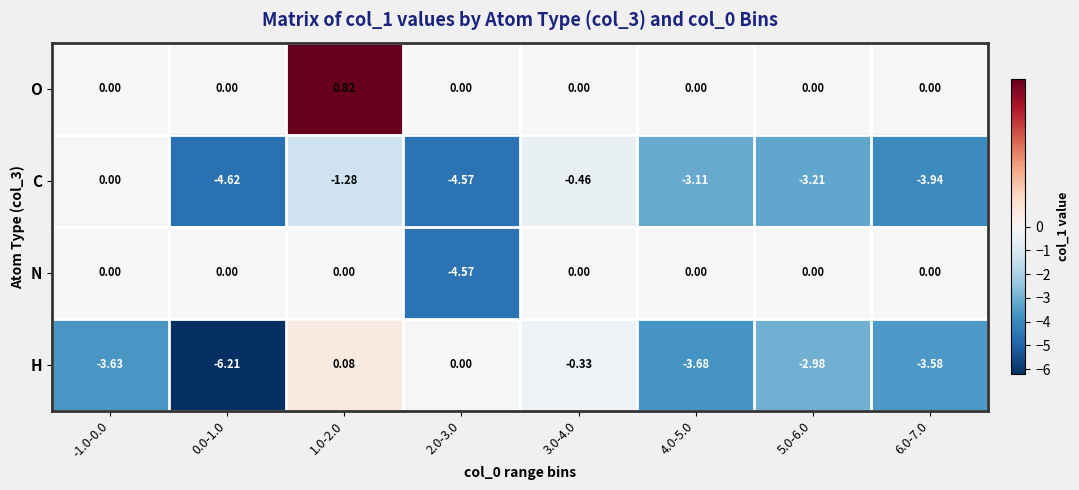

At 1.0-2.0, list the series in order from smallest to largest.

C, N, H, O